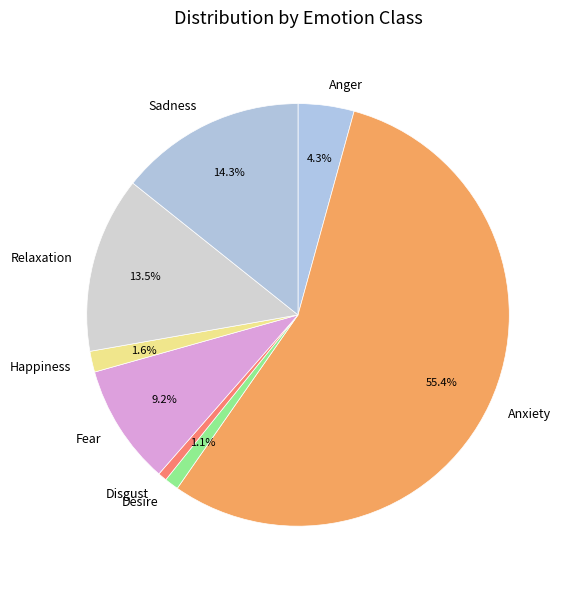

True or false: Desire accounts for 15% of the total.

False